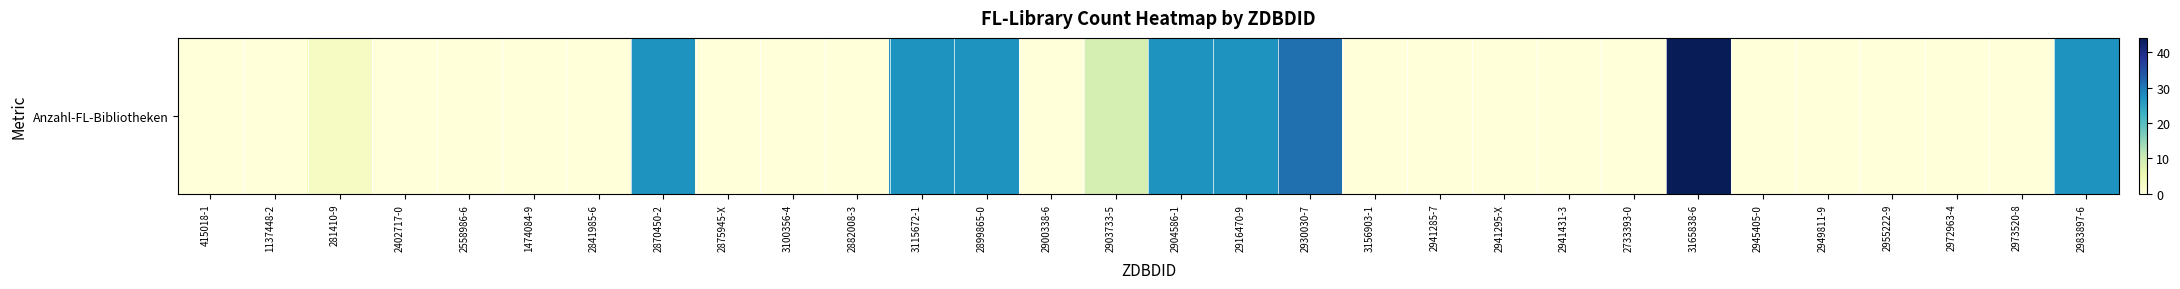

Reading left to right, transcribe all the data shown in this chart.

0	0	3	0	0	0	0	27	0	0	0	27	27	0	9	27	27	31	0	0	0	0	0	44	0	0	0	0	0	27